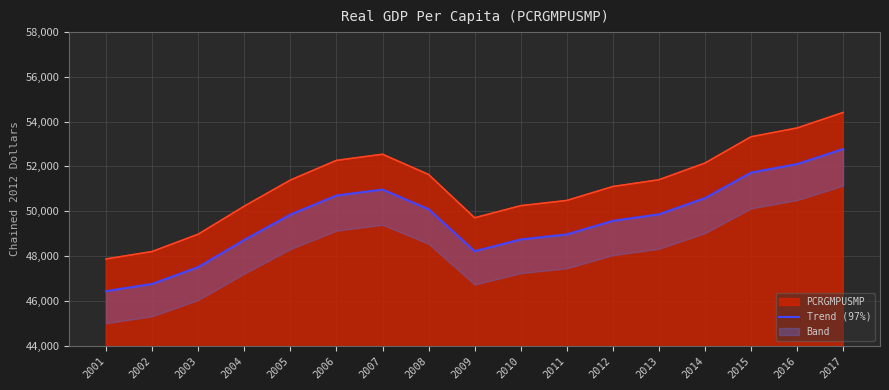

What is the lowest value of the PCRGMPUSMP series?

47866